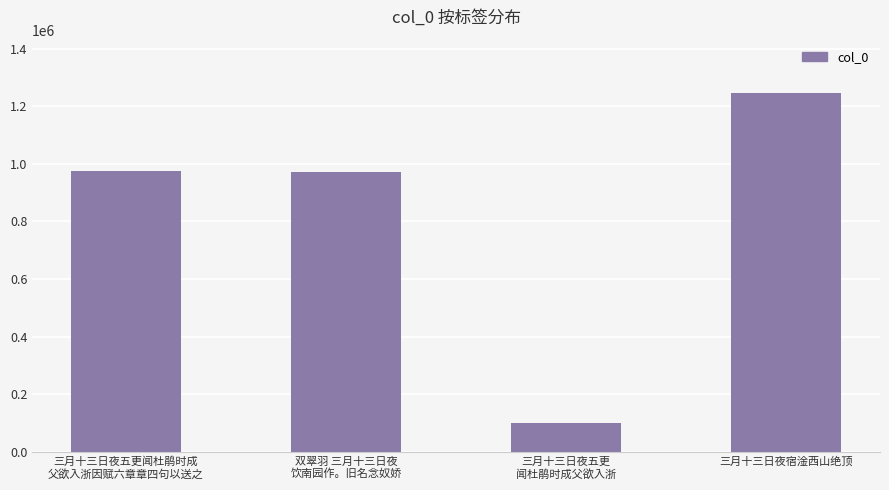

True or false: the data shows 2221396 at 三月十三日夜宿淦西山绝顶.

False